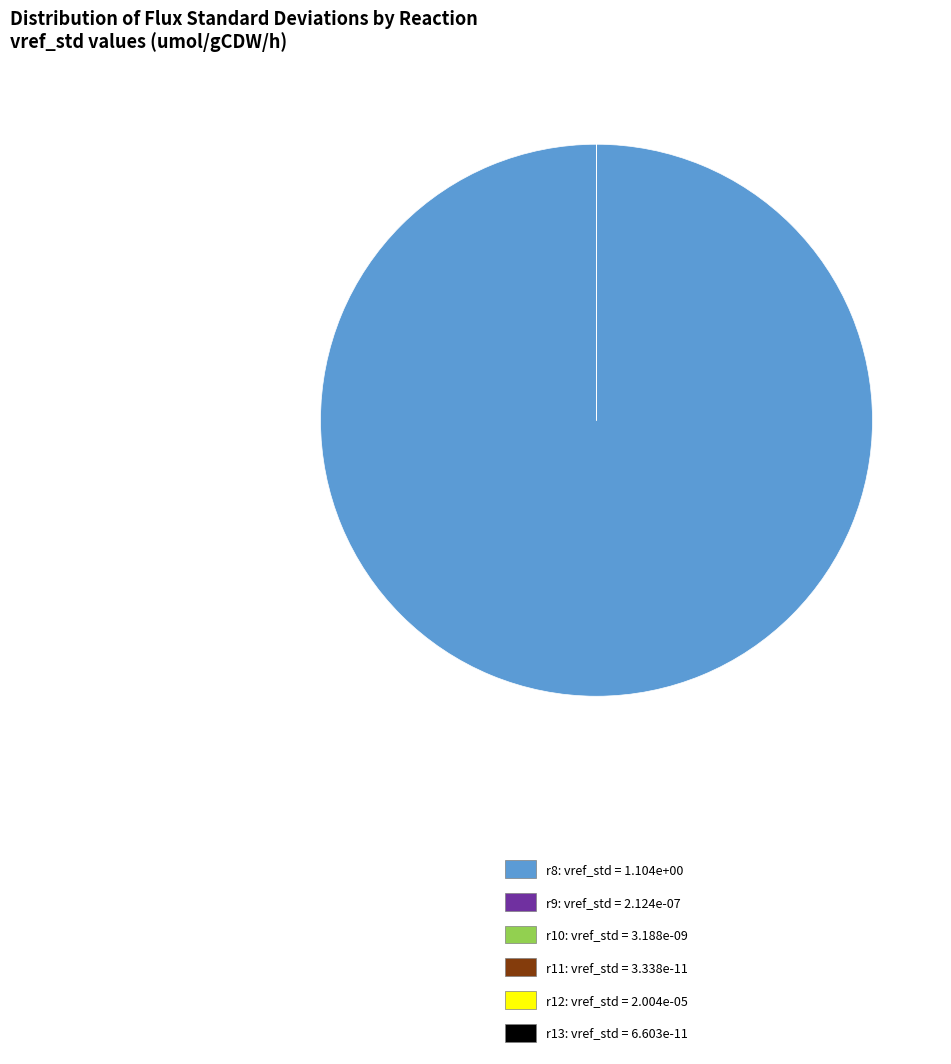

Which category has the biggest portion of the pie?

r8